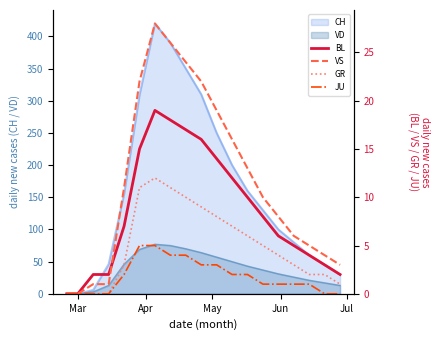

True or false: JU has more than 2 interior local peaks.

False